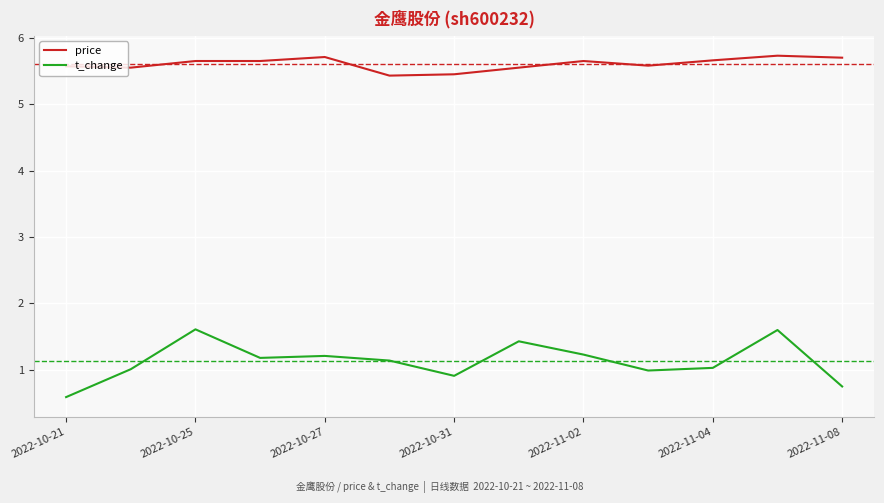

True or false: price and t_change cross at least once.

False